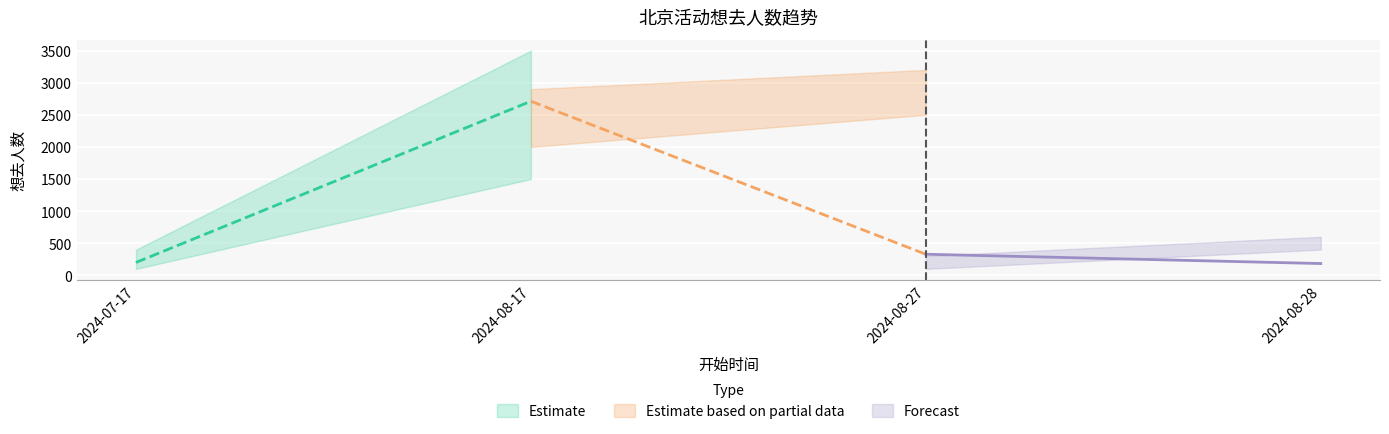

Where is the first local maximum?

2024-08-17